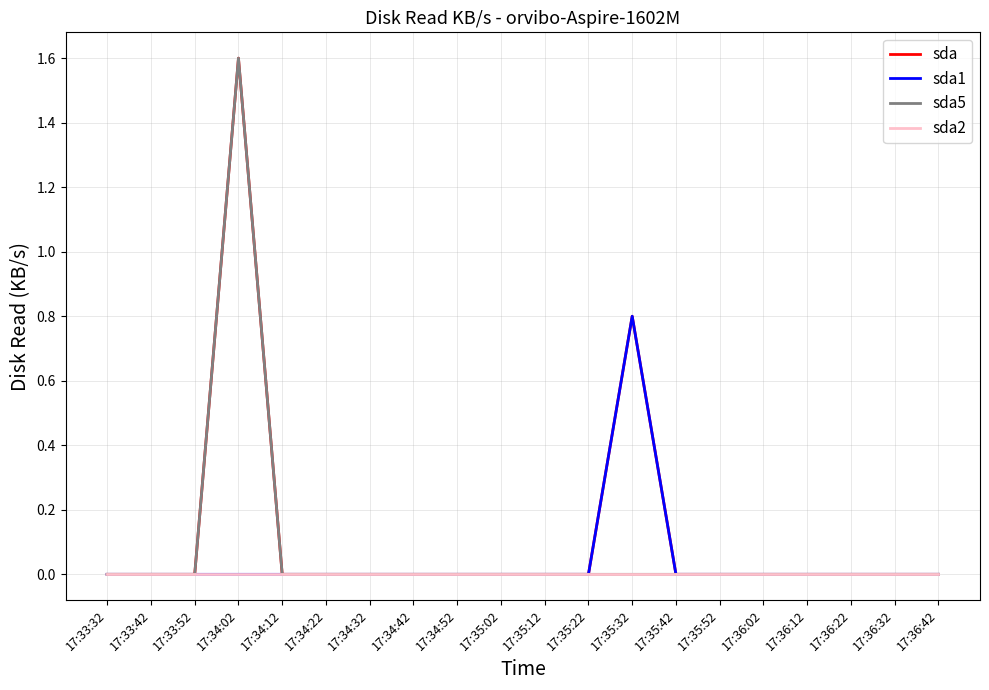

The value of sda2 at 17:34:42 is 0.0. True or false?

True